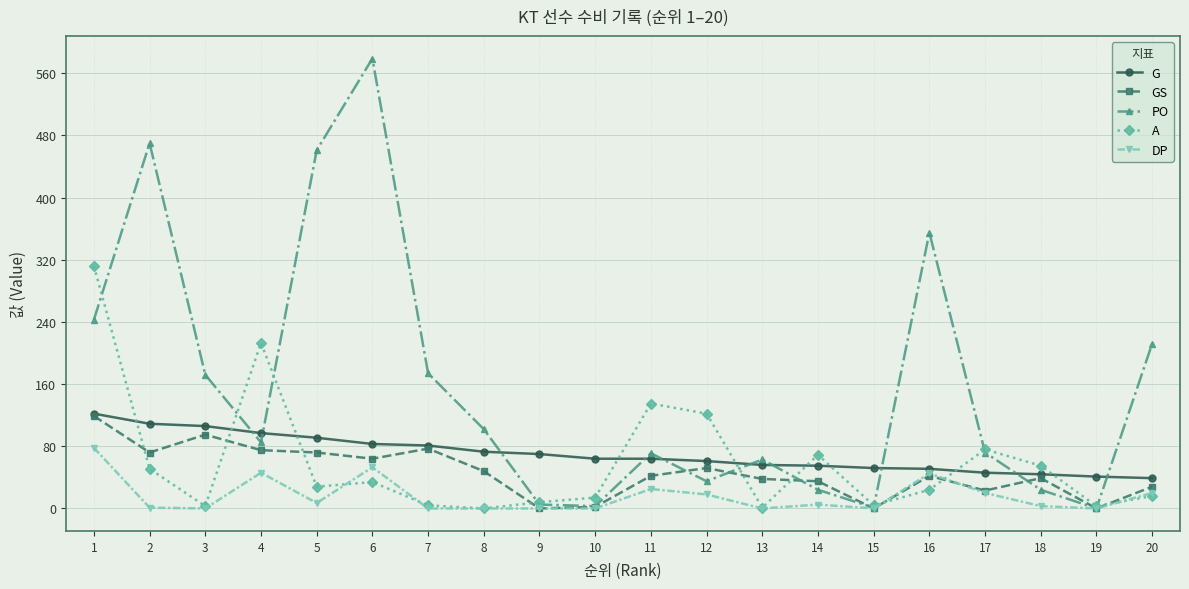

Which series has the largest total across all categories?

PO